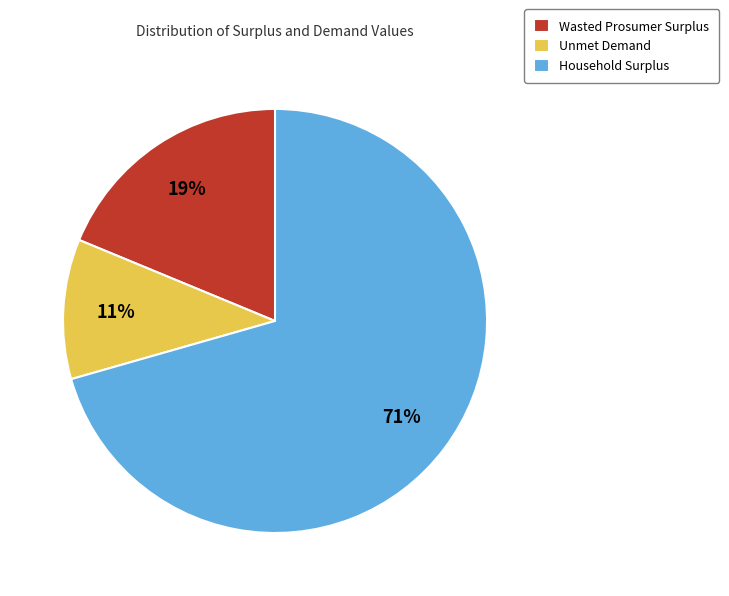

To the nearest percent, what is the average slice percentage?

33%